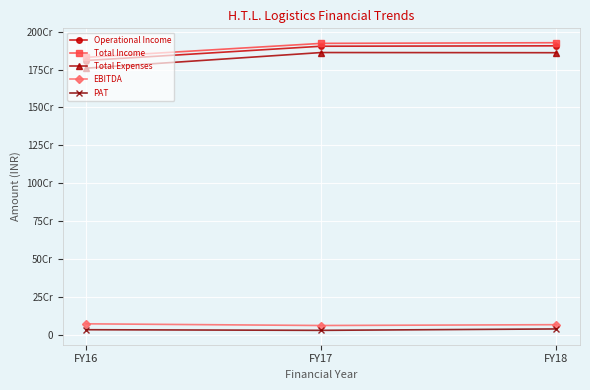

Does the chart have visible grid lines?

Yes